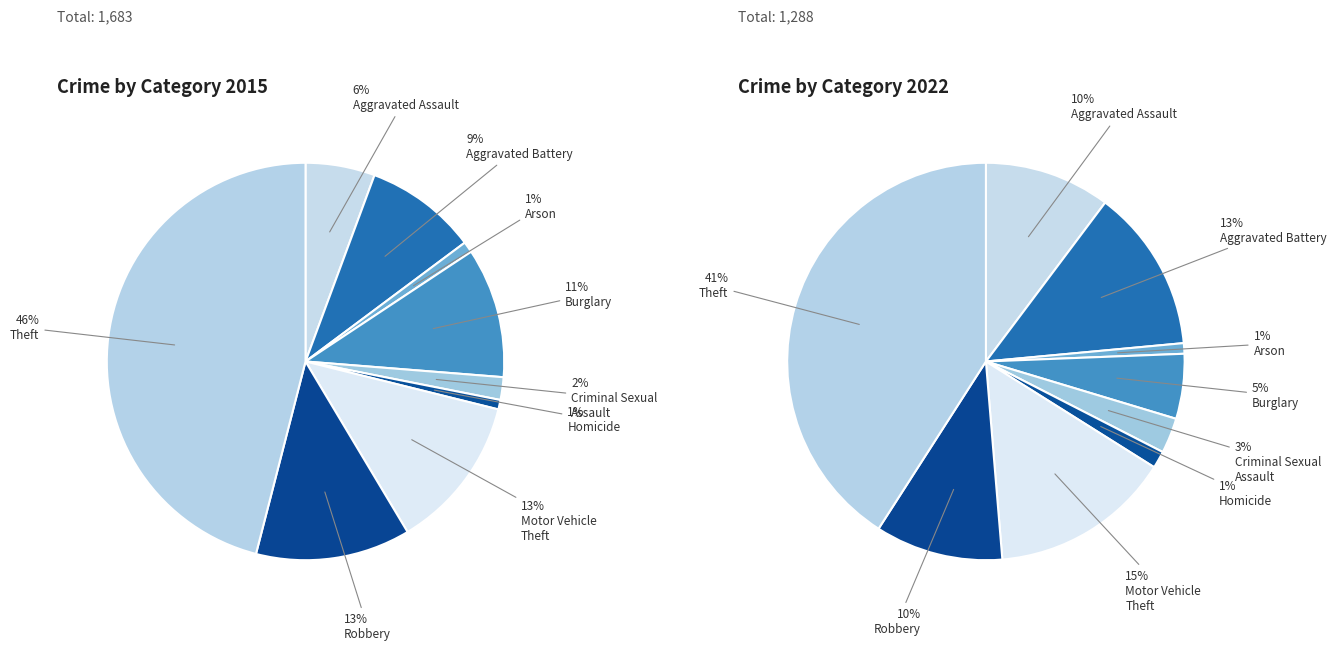

Does any single category account for the majority?

No